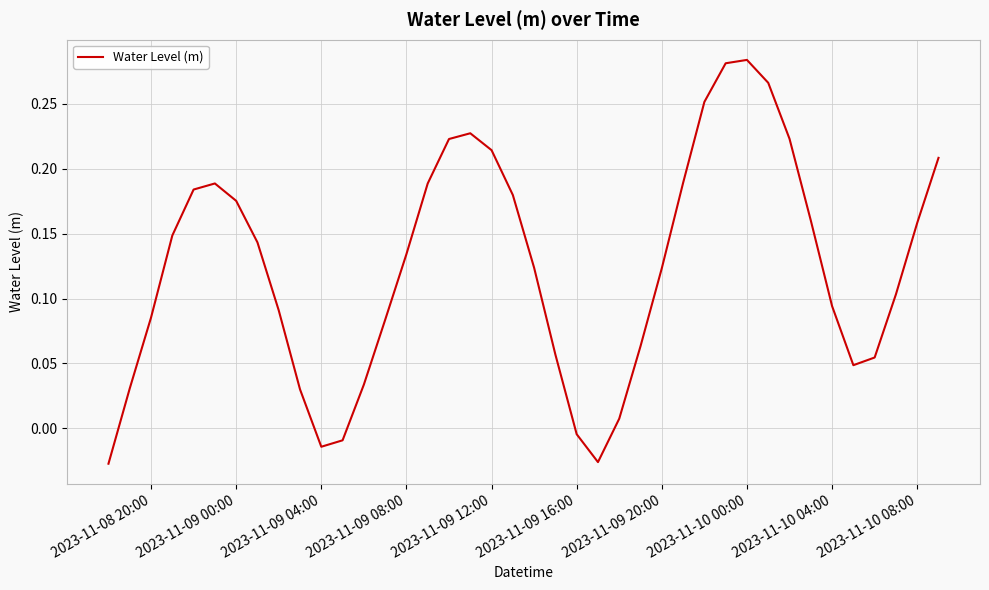

Does the chart display data point markers on the line(s)?

No